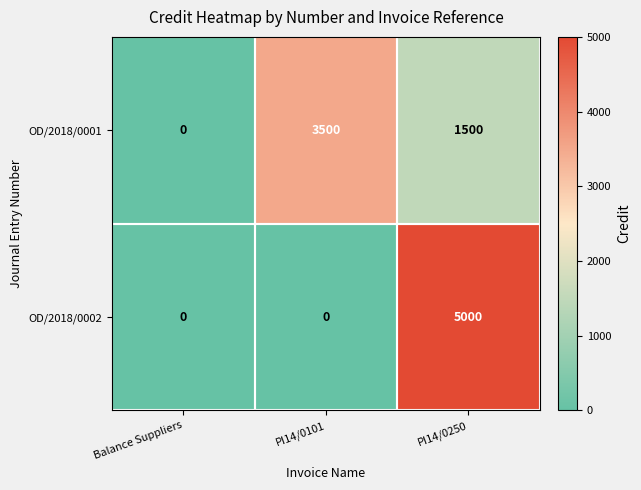

How many categories are shown in the chart?

3